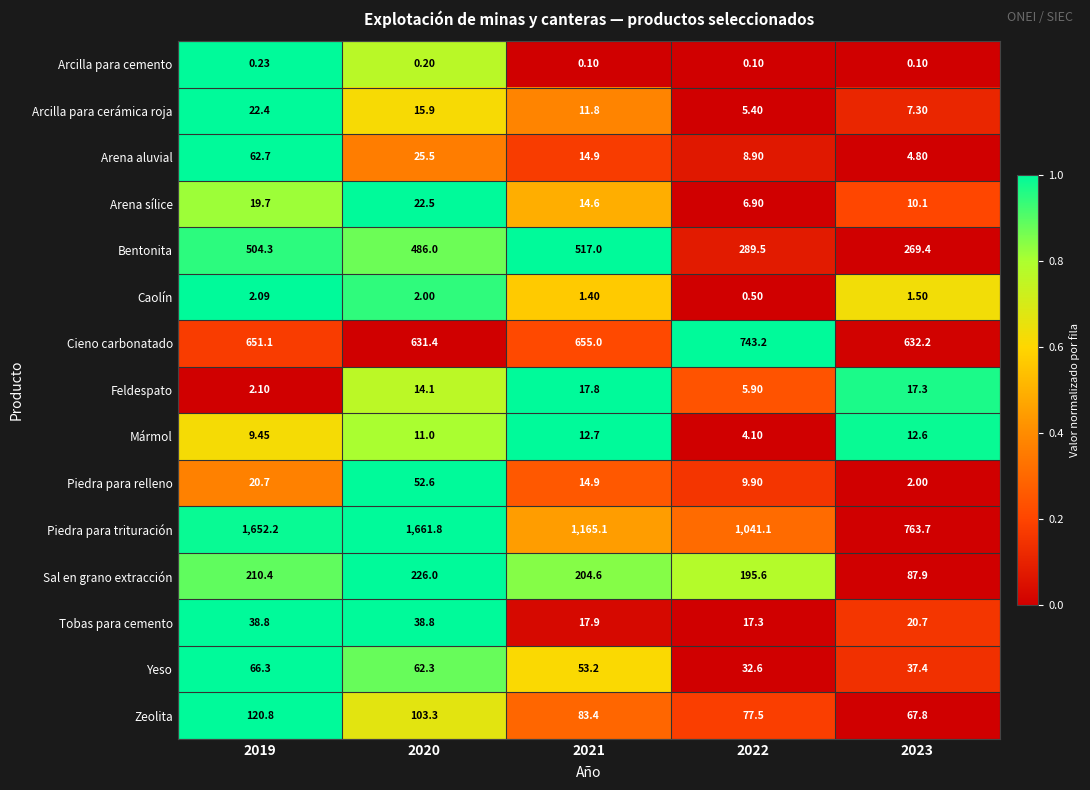

Rank the series by their maximum value, from lowest to highest.

Arcilla para cemento, Caolín, Mármol, Feldespato, Arcilla para cerámica roja, Arena sílice, Tobas para cemento, Piedra para relleno, Arena aluvial, Yeso, Zeolita, Sal en grano extracción, Bentonita, Cieno carbonatado, Piedra para trituración